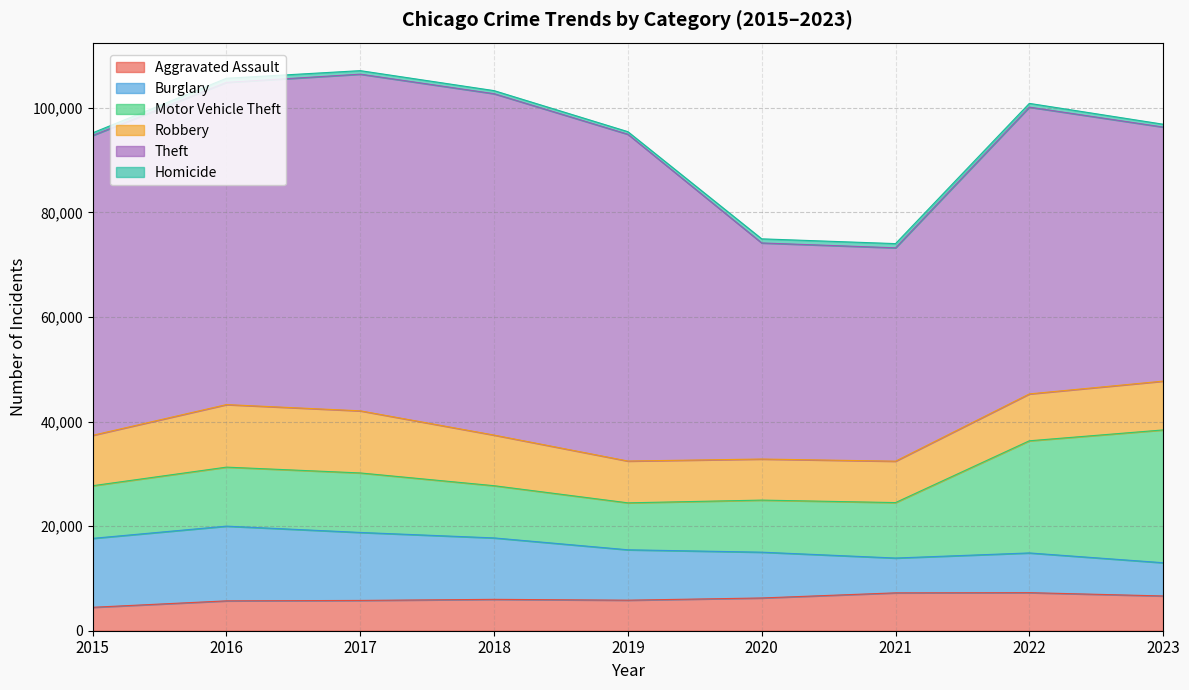

In Motor Vehicle Theft, how many points are lower than both neighbors (excluding endpoints)?

1